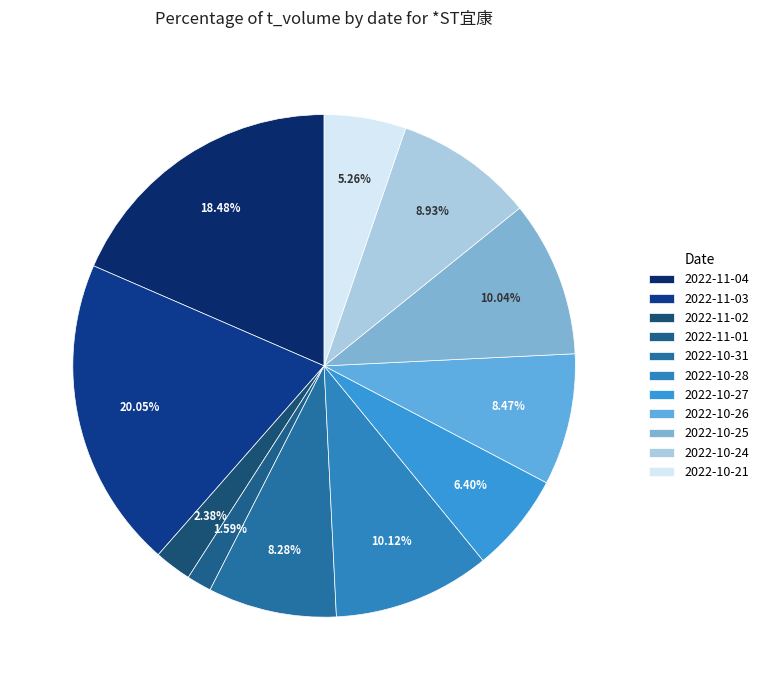

To the nearest percent, what is the difference between the 2022-11-01 and 2022-10-21 slice percentages?

4%